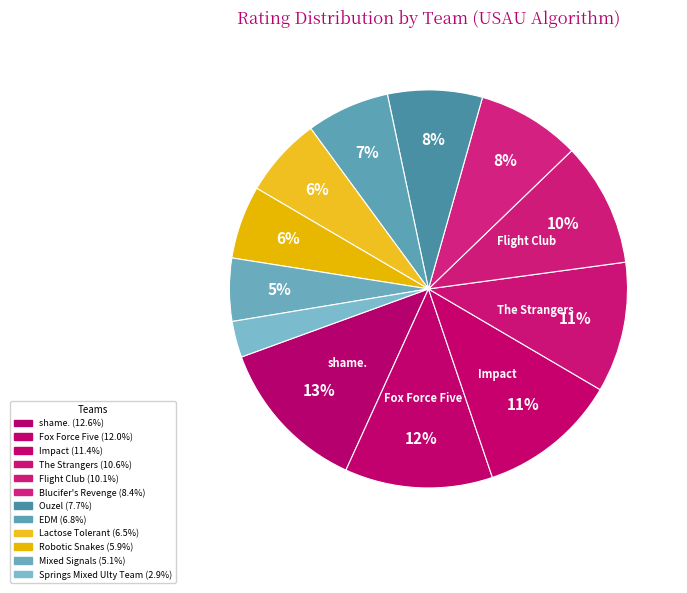

To the nearest percent, what is the difference between the largest and smallest slice percentages?

10%